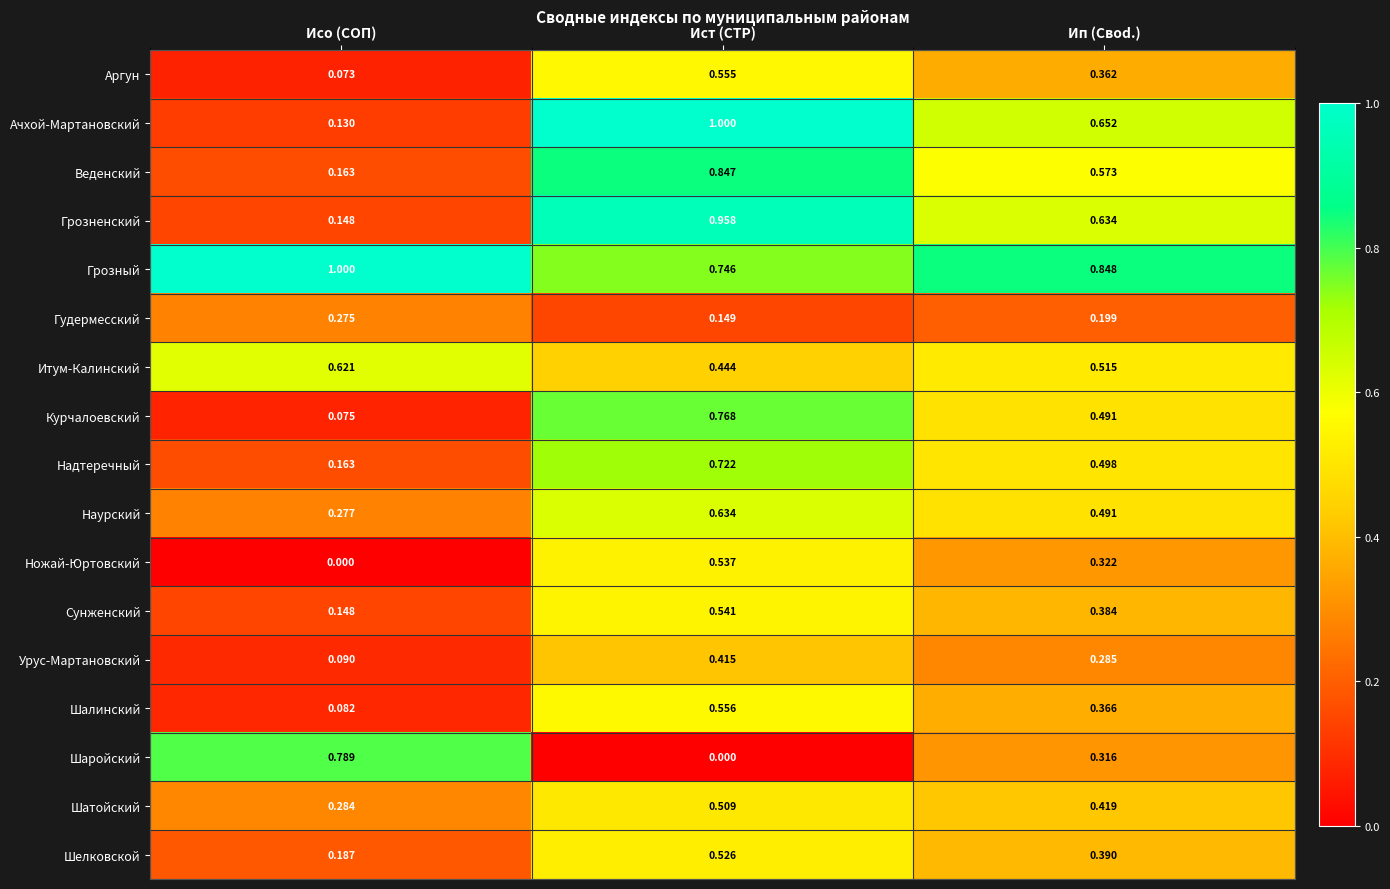

Which series has the largest total across all categories?

Грозный